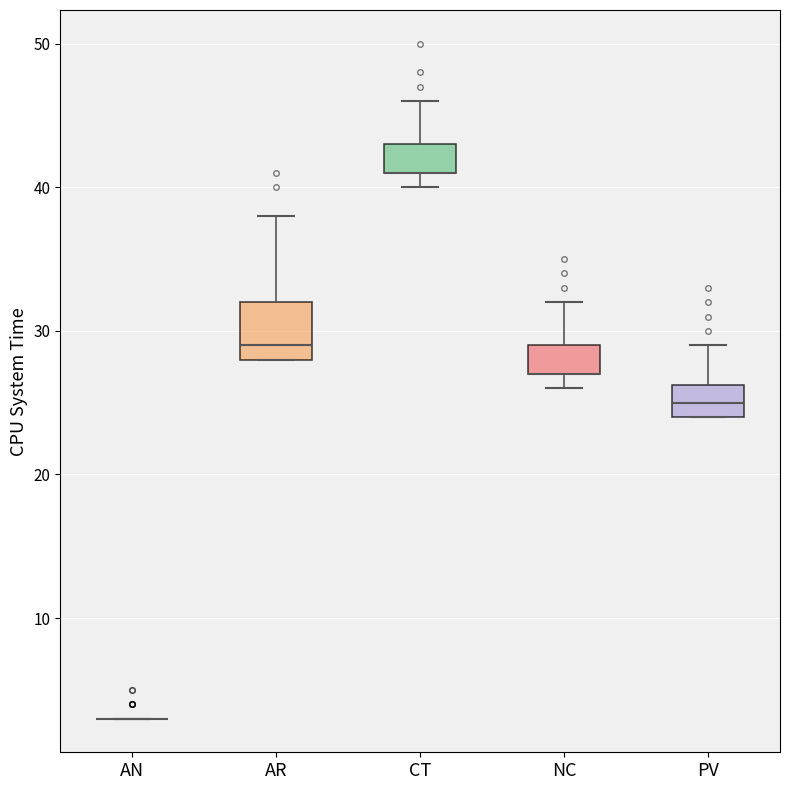

Where is the lower edge of the box for PV on the y-axis? The values are not printed on the chart, so give them approximately, as read against the axis.

24